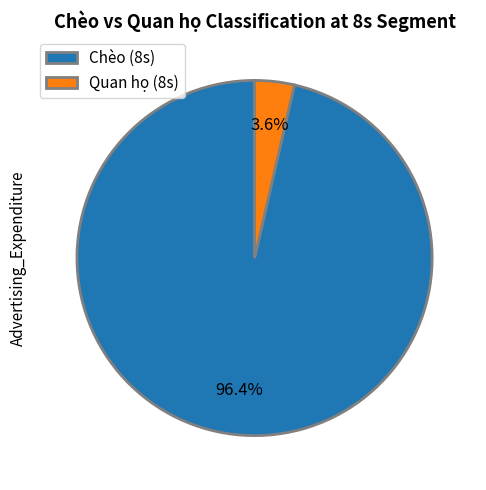

To the nearest percent, what percentage of the pie is Quan họ (8s)?

4%